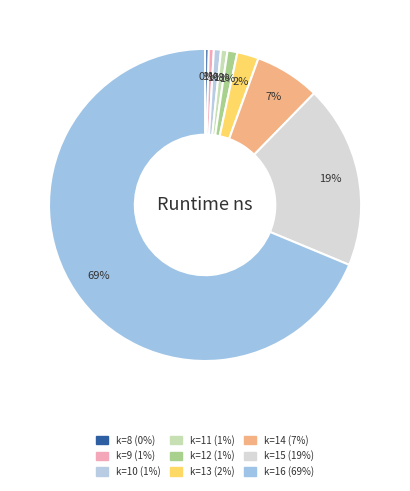

How many segments does this pie chart have?

9